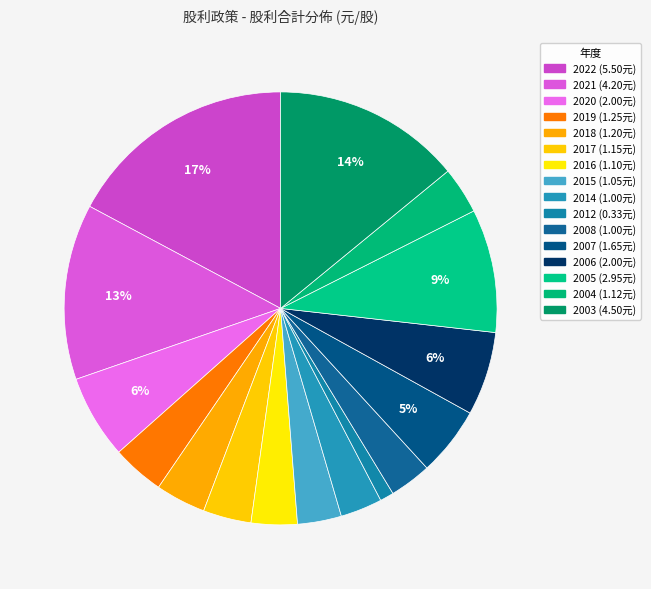

Count the number of slices in the pie.

16